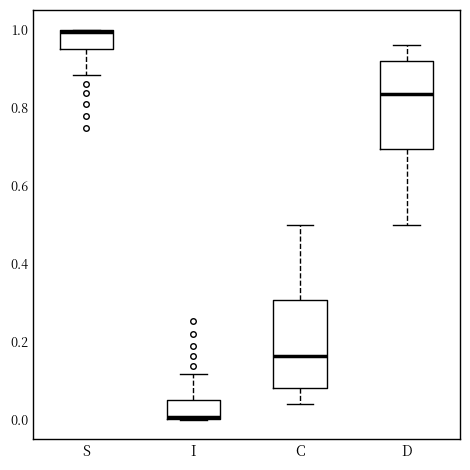

Where is the upper edge of the box for S on the y-axis? The values are not printed on the chart, so give them approximately, as read against the axis.

1.00